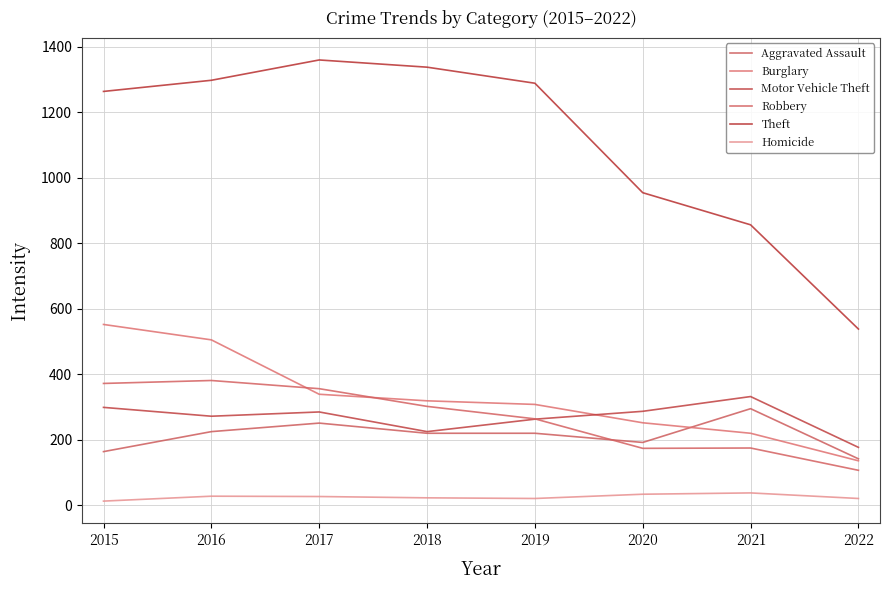

True or false: Robbery has a value of 432 at 2019.

False